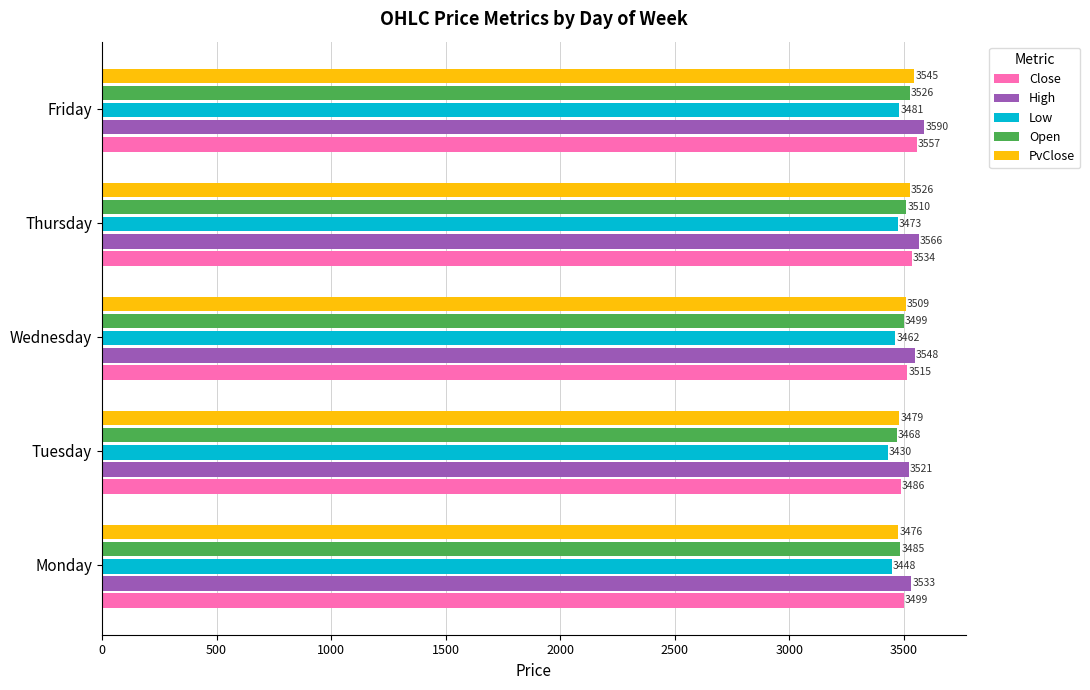

List the labels in order of Close value, largest first.

Friday, Thursday, Wednesday, Monday, Tuesday